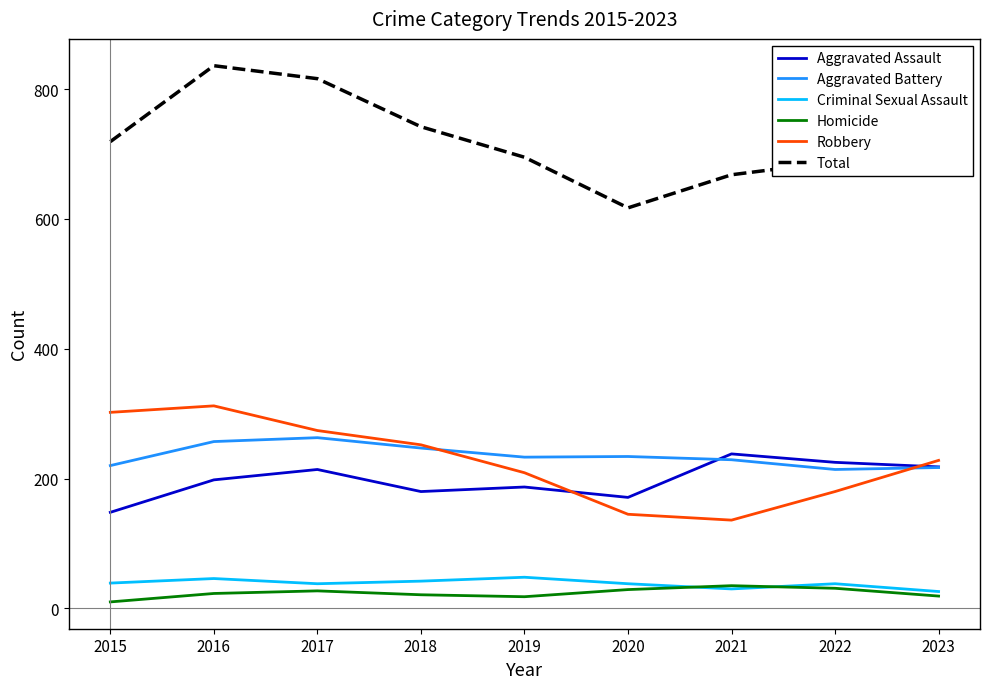

How many lines are shown in the chart?

6